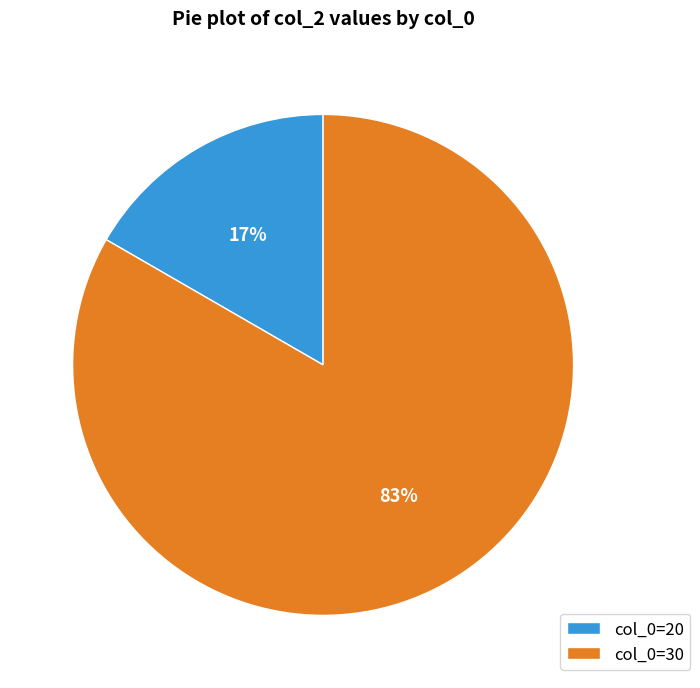

To the nearest percent, what portion does col_0=20 represent?

17%